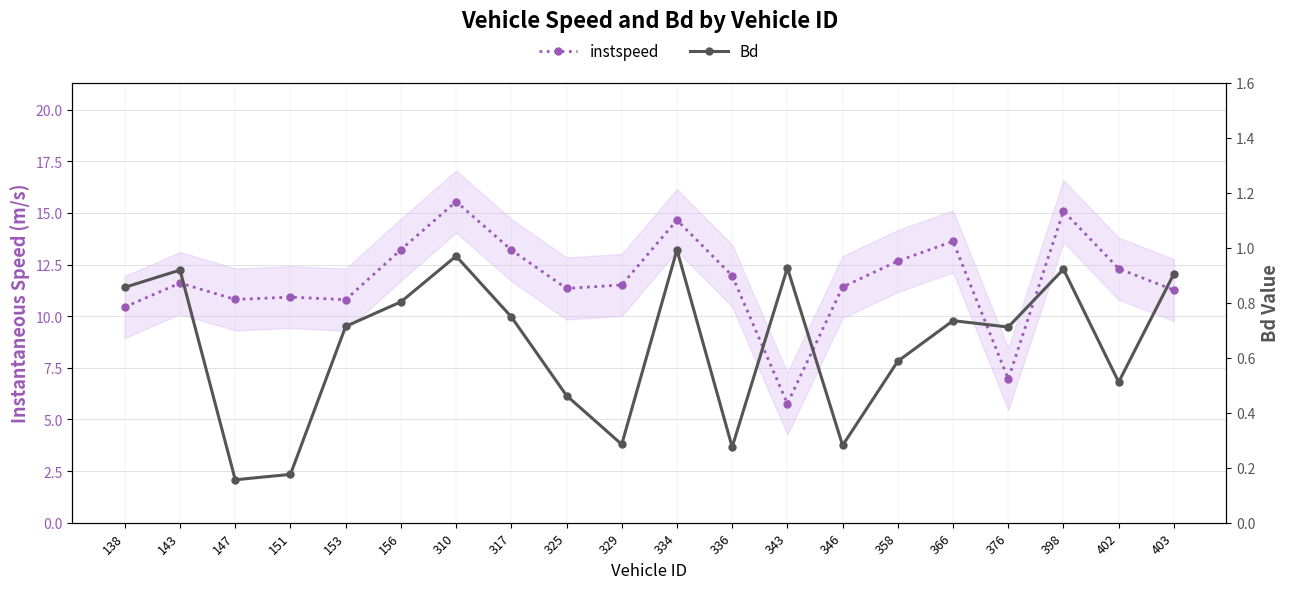

Between 153 and 156, which series saw the biggest shift?

instspeed